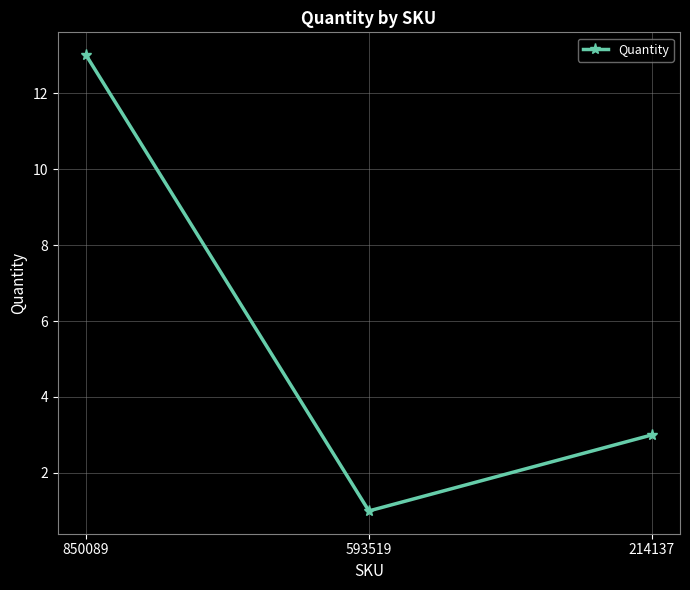

Which has a higher value, 593519 or 214137?

214137